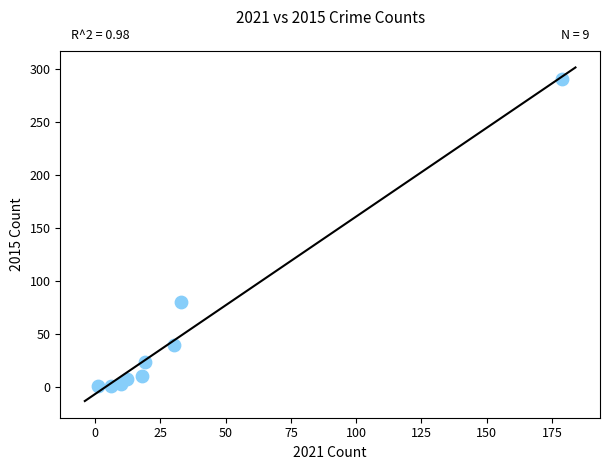

What Y value in the scatter plot is closest to 145?

80